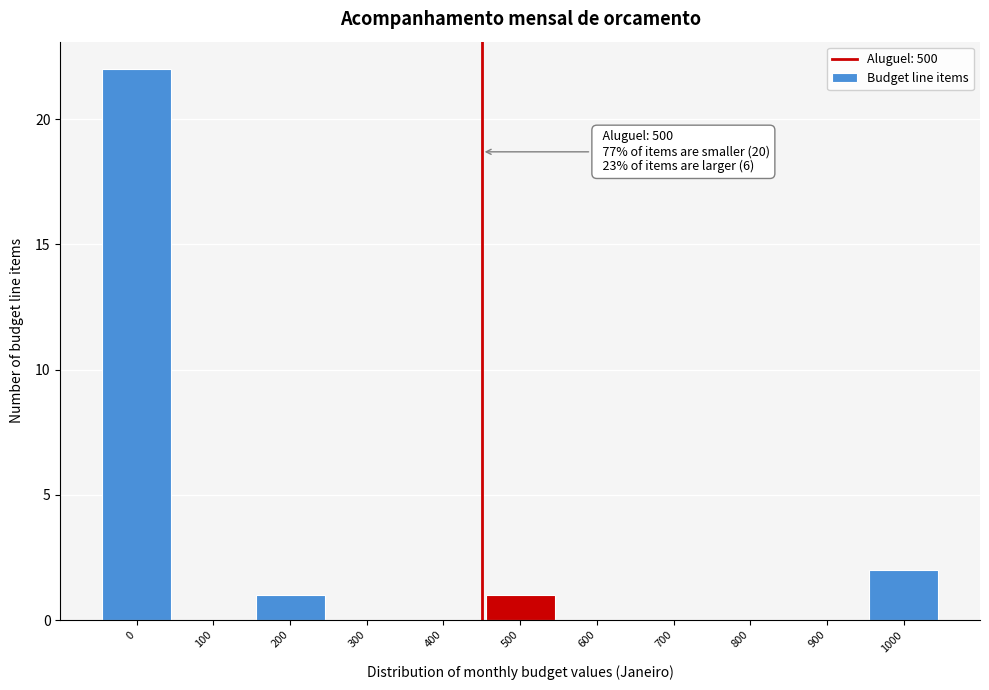

Reading right to left, extract all data points from this chart.

1000=2	900=0	800=0	700=0	600=0	500=1	400=0	300=0	200=1	100=0	0=22